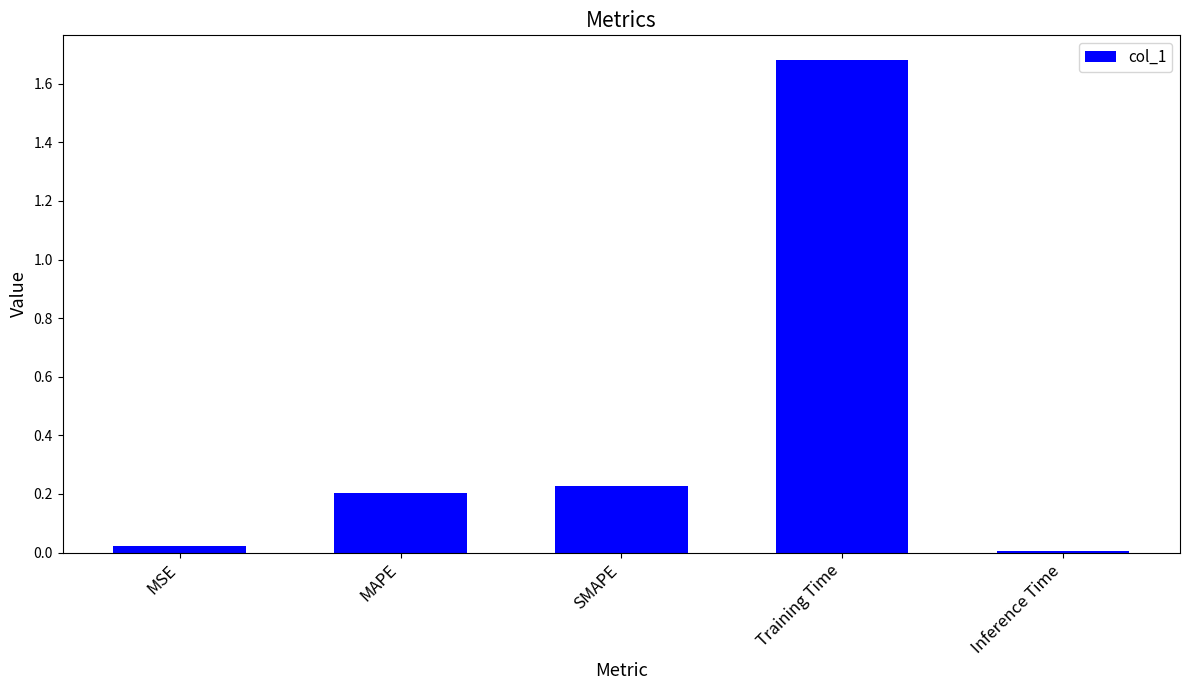

Which category has the highest value across all series?

Training Time